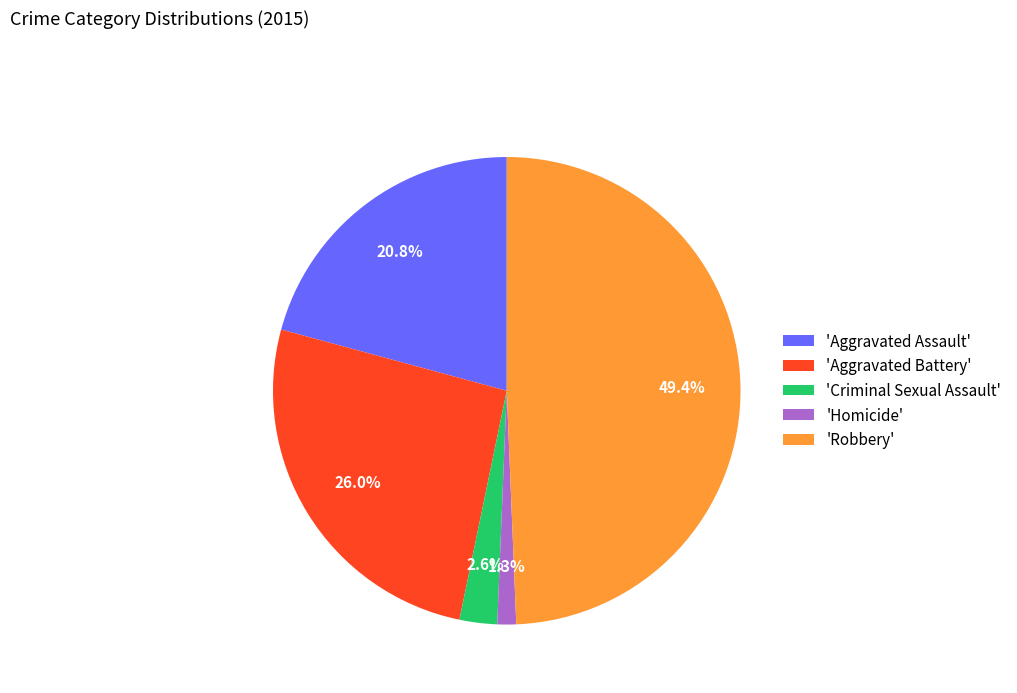

Rank the categories by value from highest to lowest.

'Robbery', 'Aggravated Battery', 'Aggravated Assault', 'Criminal Sexual Assault', 'Homicide'